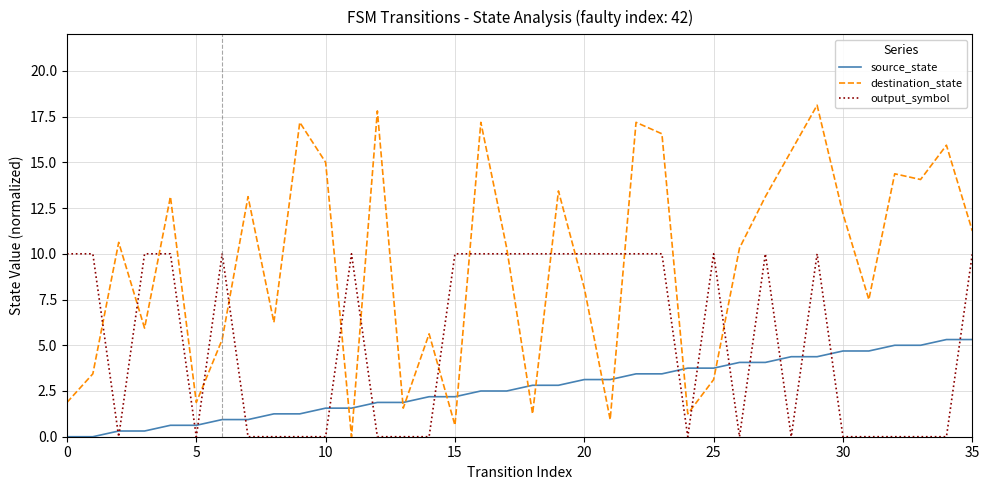

Count the number of categories in the chart.

36